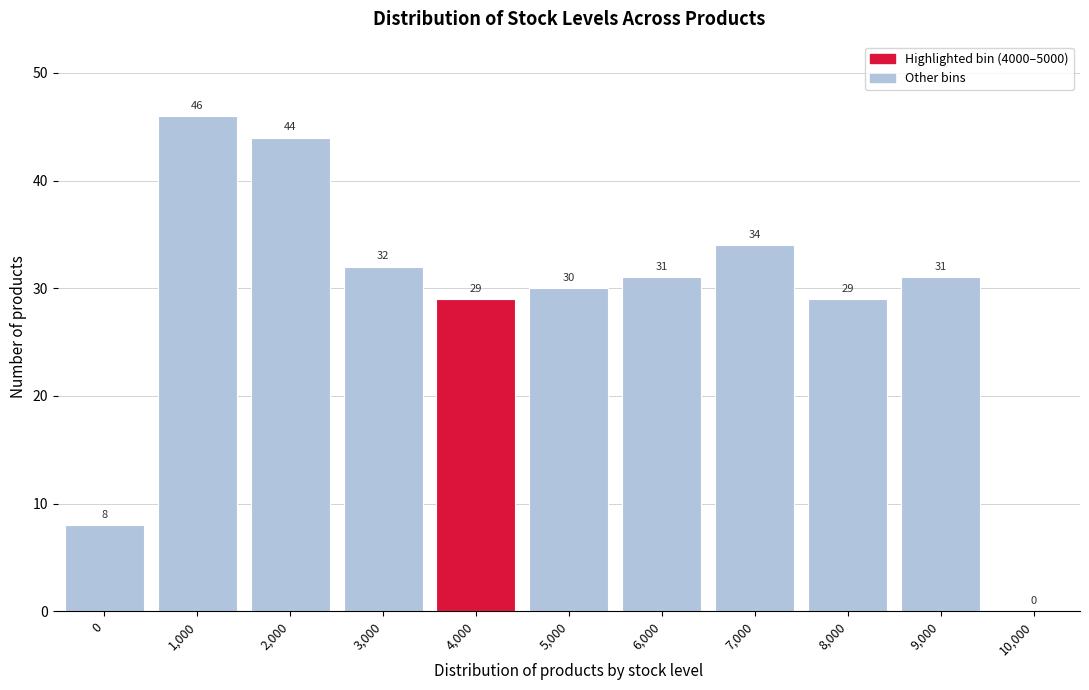

Reading left to right, what are all the values shown in this chart?

0=8	1,000=46	2,000=44	3,000=32	4,000=29	5,000=30	6,000=31	7,000=34	8,000=29	9,000=31	10,000=0